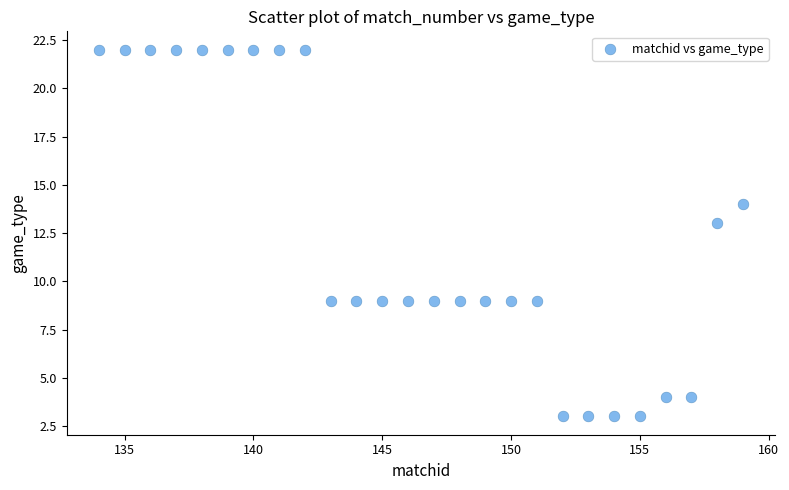

What Y value in the scatter plot is closest to 12?

13